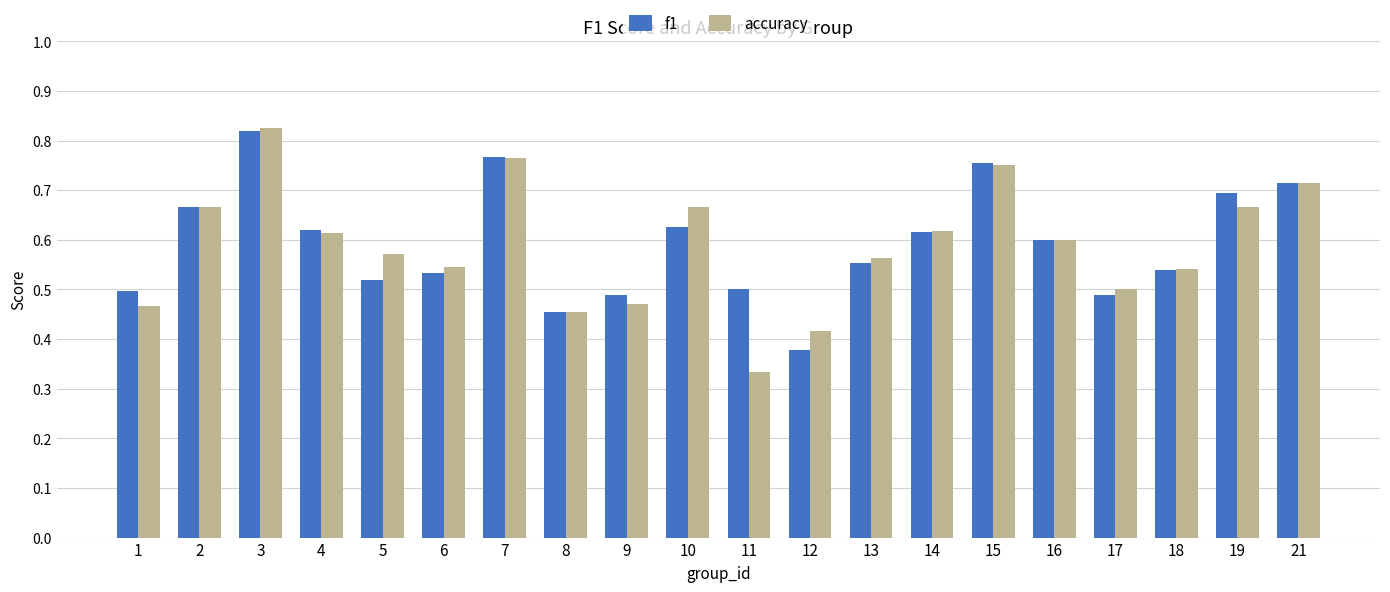

What is the sum of the f1 values at 4 and 13?

1.2